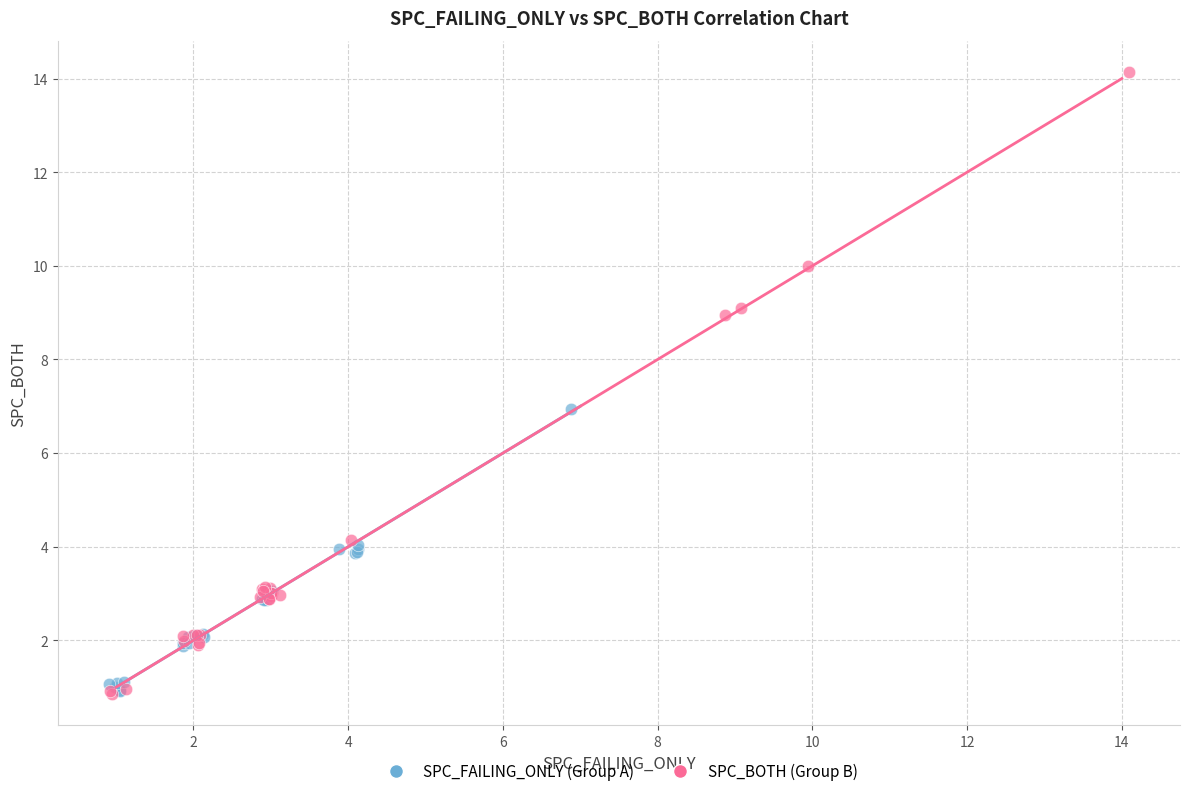

Which series has the widest spread of Y values?

SPC_BOTH (Group B)